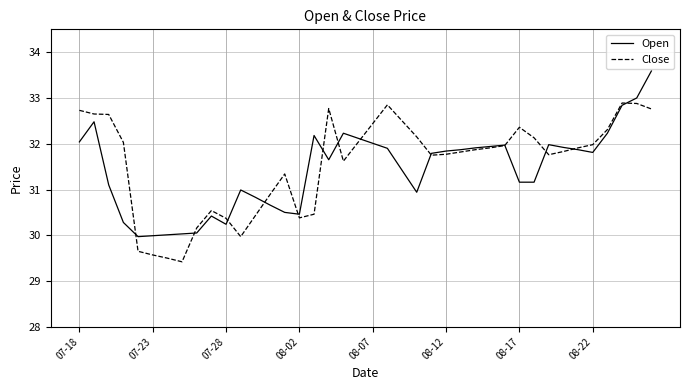

How many times do Open and Close cross each other?

13